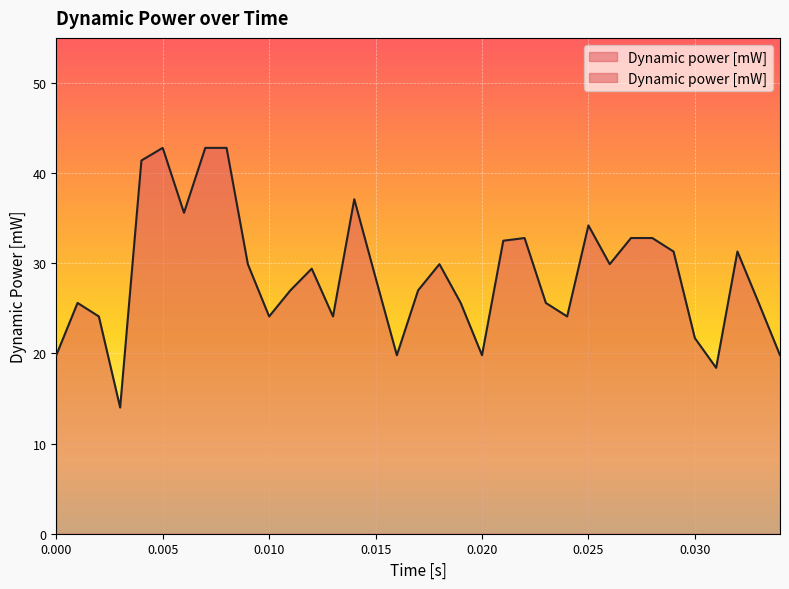

What is the greatest value displayed?

42.8